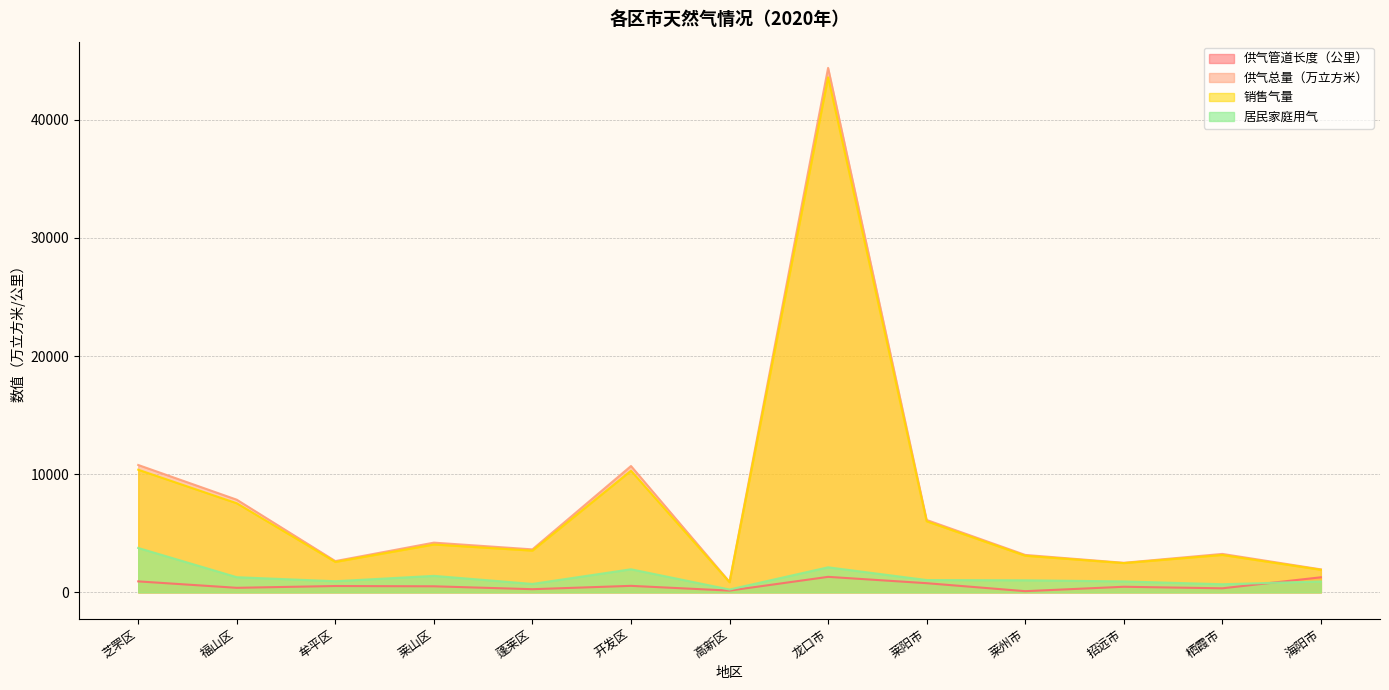

At which category is the sum across all series the highest?

龙口市